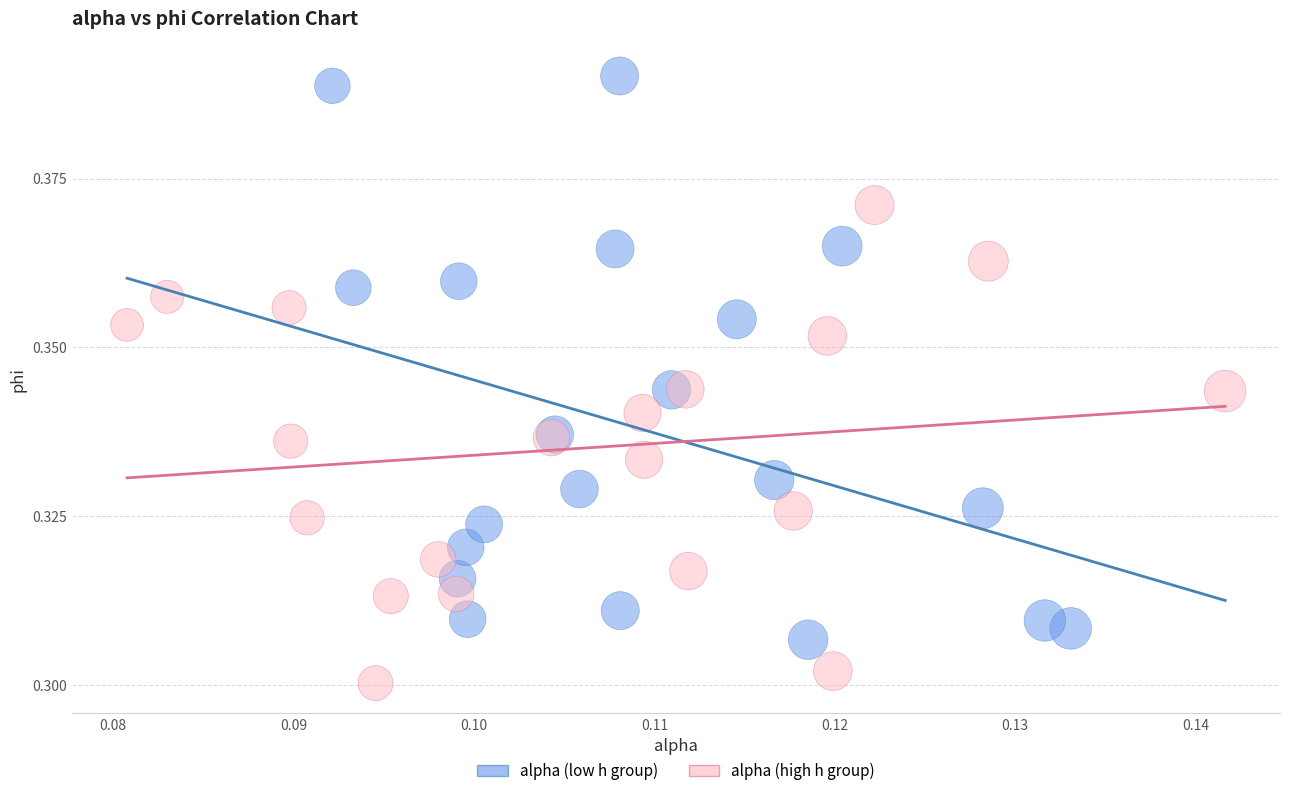

Which series contains the highest Y value?

alpha (low h group)